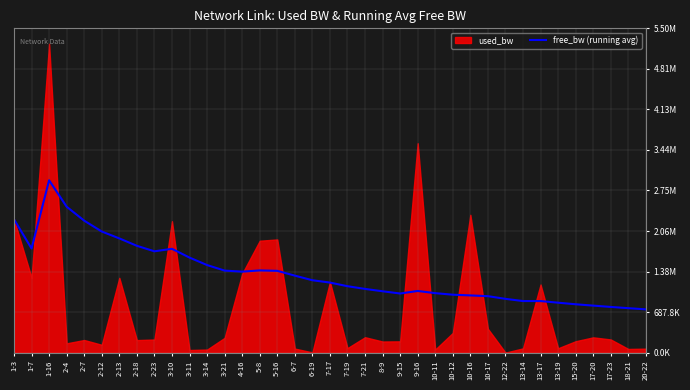

Reading right to left, list all the values displayed in this chart.

20-22=733837.7	18-21=754088.6	17-23=775028.4	17-20=797413.5	15-20=820248.1	13-19=847086.0	13-17=874803.1	13-14=874804.7	12-22=912136.1	10-17=957745.1	10-16=970397.5	10-12=982609.9	10-11=1009044.5	9-16=1046116.5	9-15=1003019.6	8-9=1040716.1	7-21=1080756.2	7-19=1126975.2	7-17=1188408.7	6-19=1228059.6	6-7=1306052.8	5-16=1387514.0	5-8=1394688.1	4-16=1373985.7	3-21=1391462.0	3-14=1485521.4	3-11=1612473.0	3-10=1761212.2	2-23=1719006.4	2-18=1812219.5	2-13=1937873.4	2-12=2054544.0	2-7=2238813.3	2-4=2475467.7	1-16=2924109.3	1-7=1766037.0	1-3=2261297.6